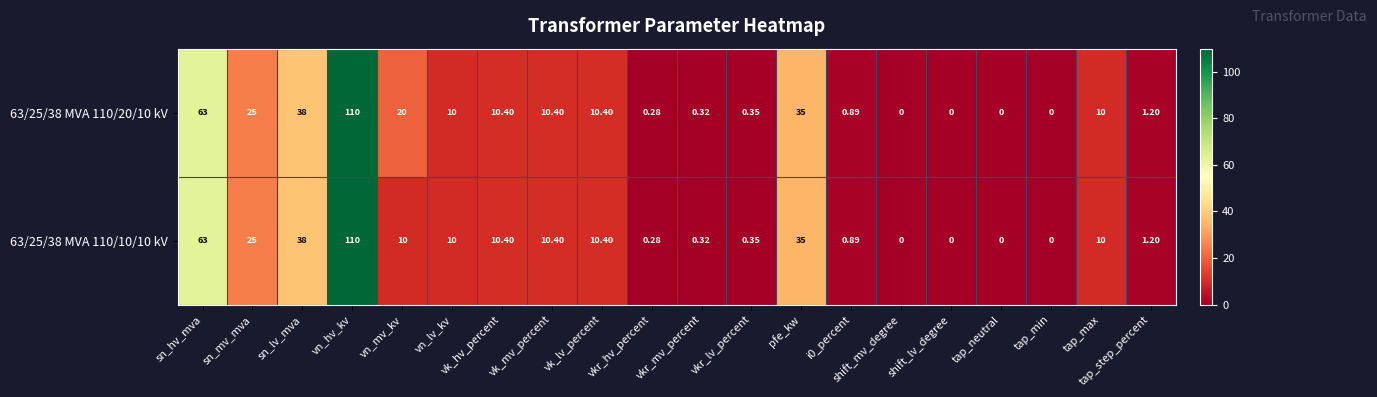

Which category has the highest value in the 63/25/38 MVA 110/10/10 kV series?

vn_hv_kv